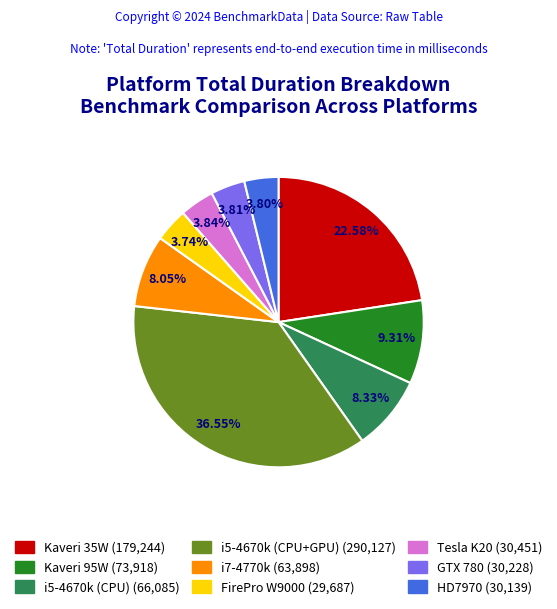

What percentage is the Tesla K20 slice, to the nearest percent?

4%